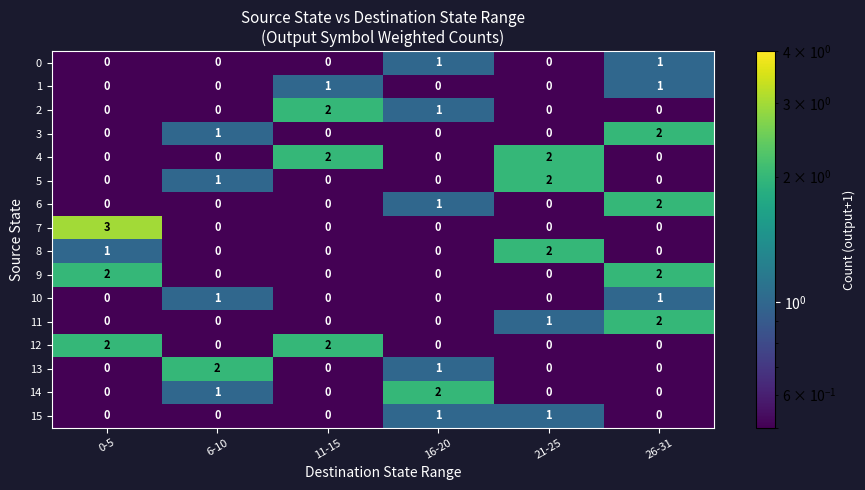

Which category has the highest value across all series?

0-5